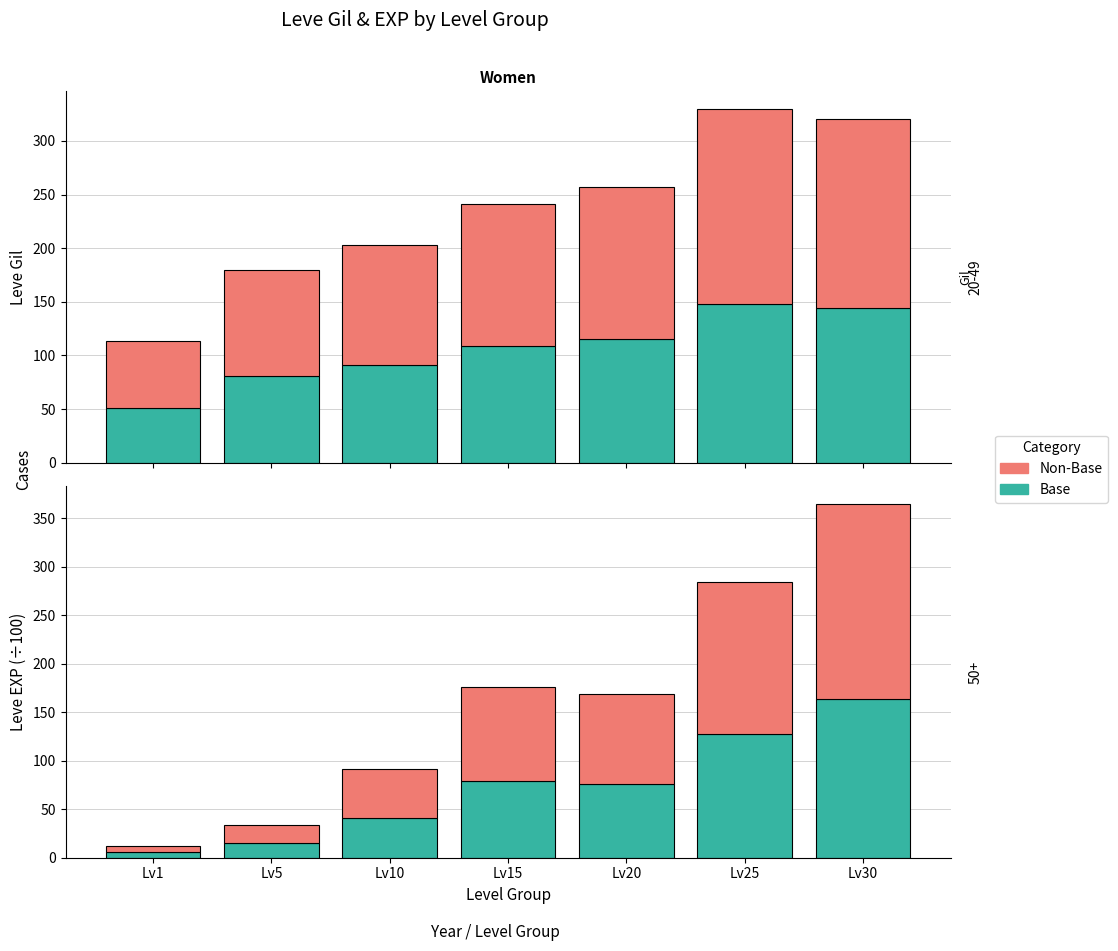

Is it true that Bonus EXP equals 200.7 at Lv30?

True